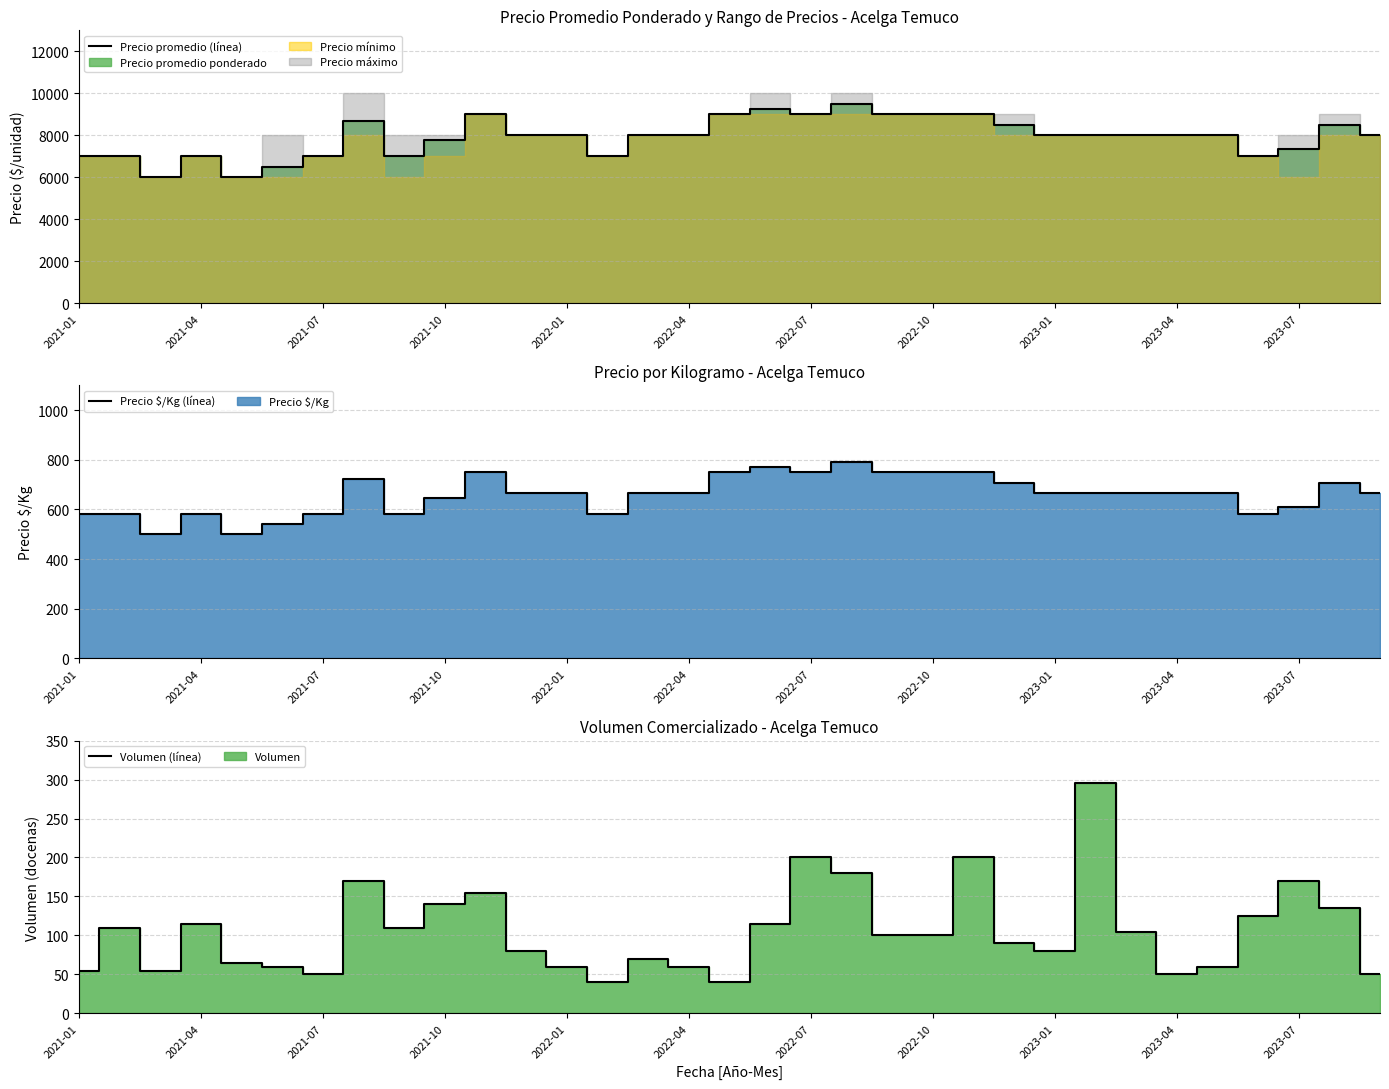

In Precio promedio (línea), how many points are higher than both neighbors (excluding endpoints)?

6